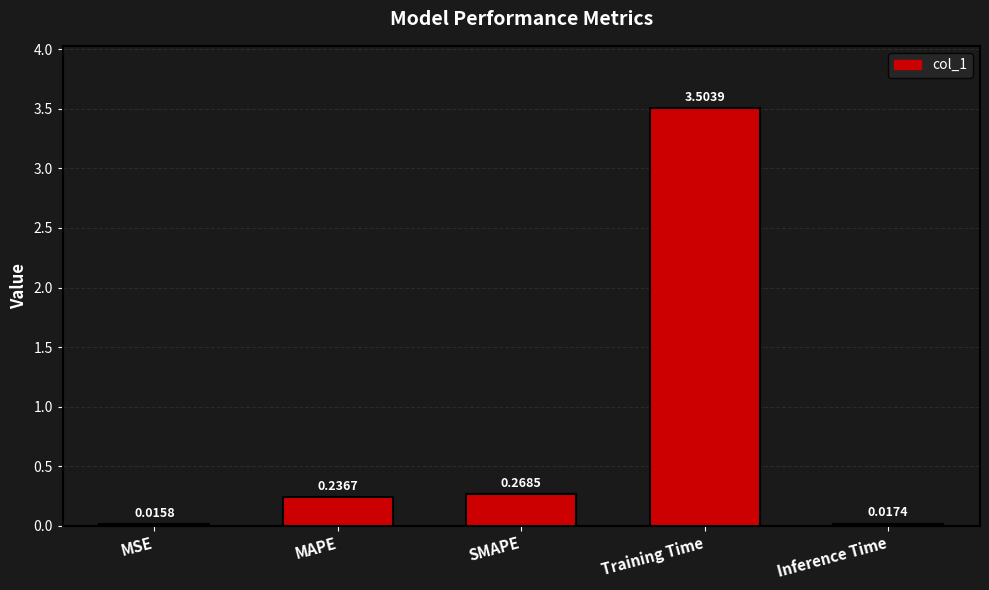

What position from the left is SMAPE?

3